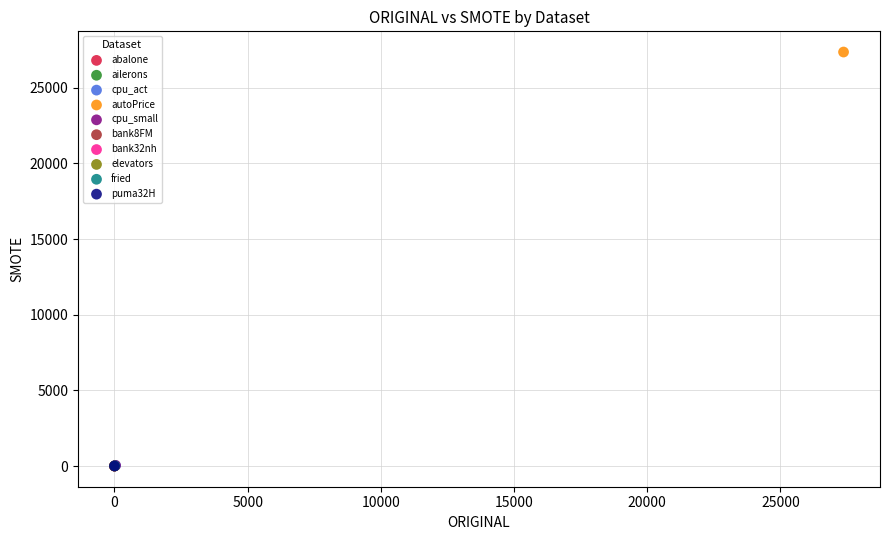

Which series reaches the maximum Y coordinate?

autoPrice